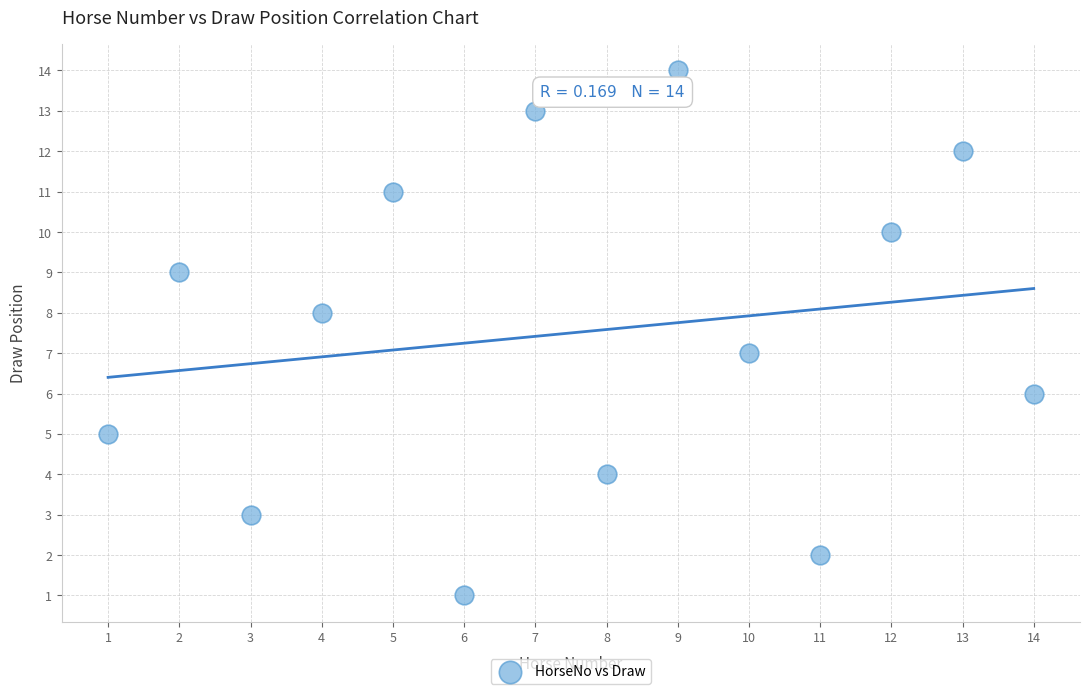

What is the range of Y values (max minus min)?

13